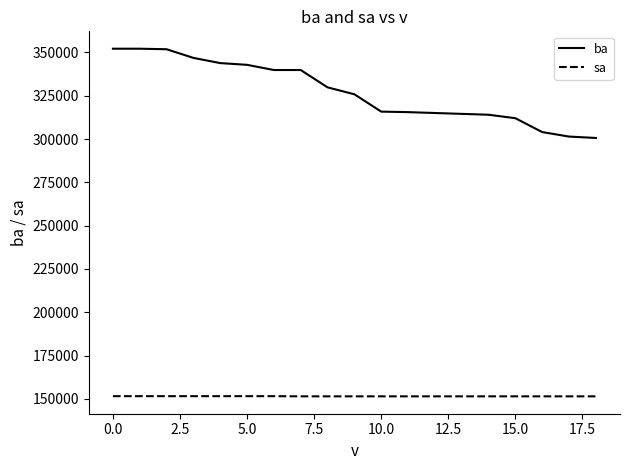

Rank the series by their maximum value, from highest to lowest.

ba, sa